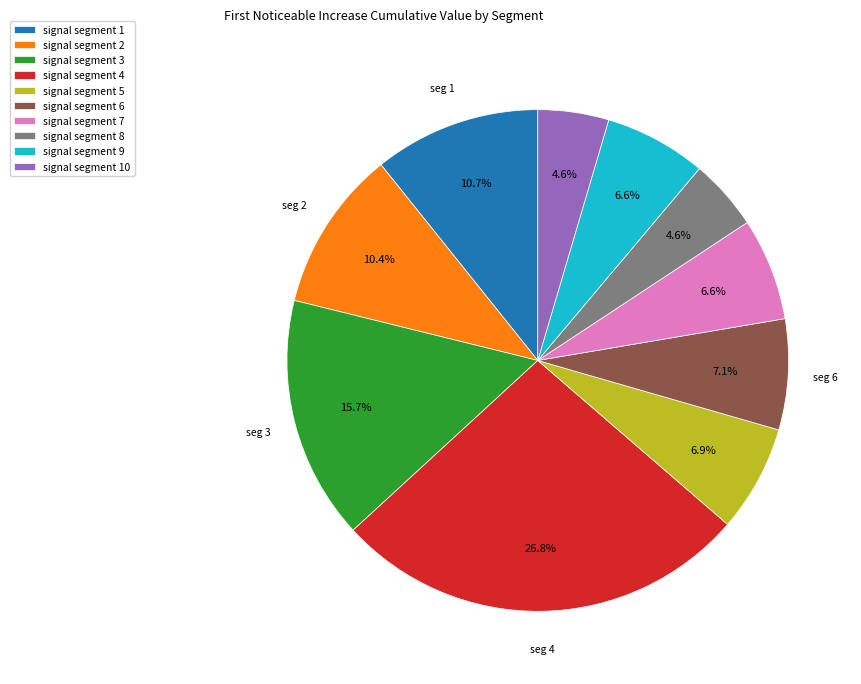

What is the largest slice in the pie chart?

signal segment 4